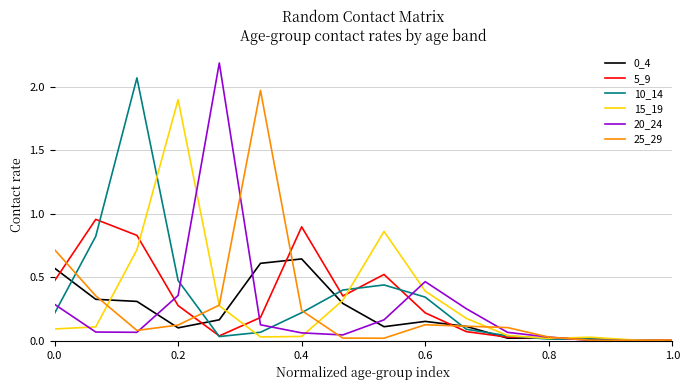

In 25_29, how many points are lower than both neighbors (excluding endpoints)?

3